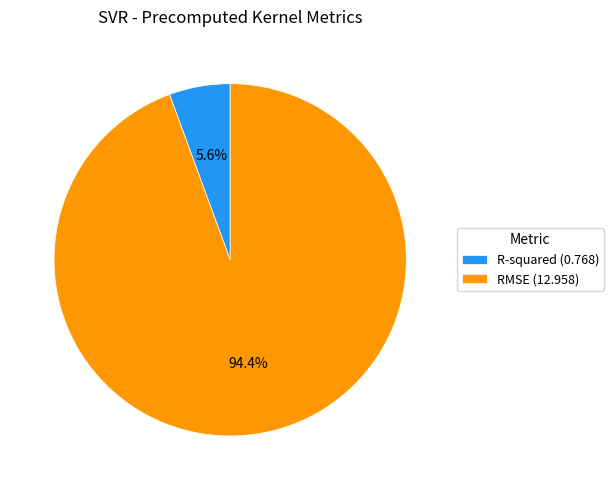

The R-squared slice represents 6% of the pie. True or false?

True